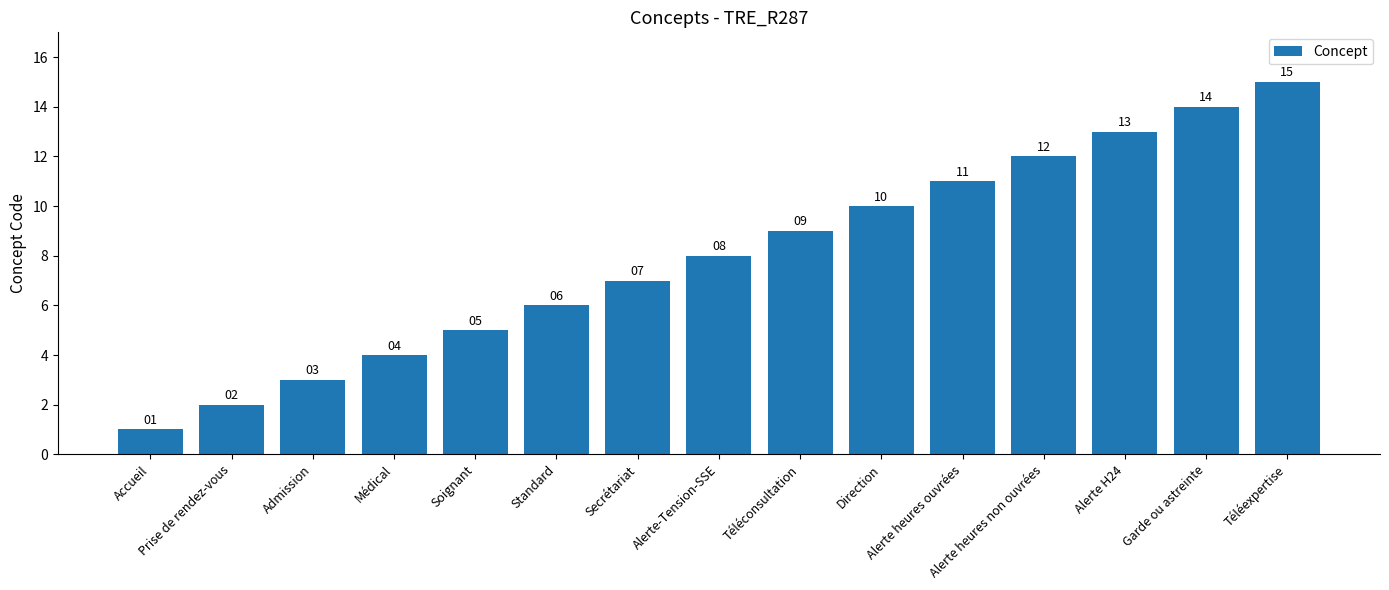

What is the maximum value shown in the chart?

15